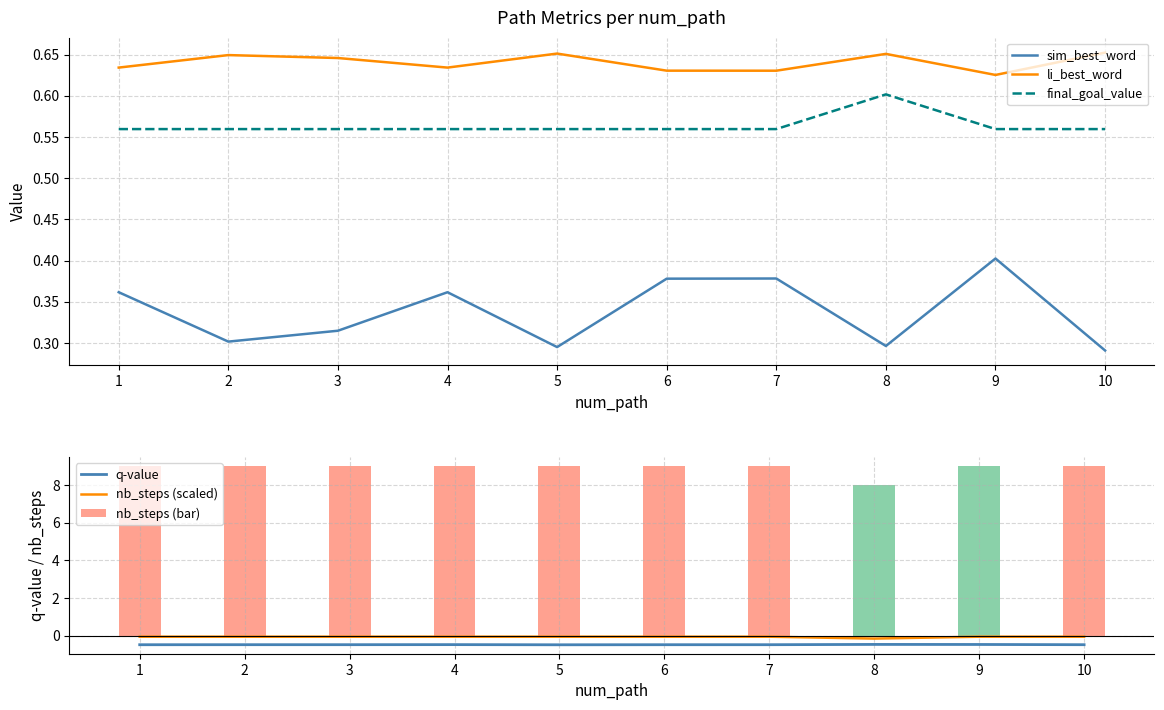

What are all the series names shown in the legend?

sim_best_word, li_best_word, final_goal_value, q-value, nb_steps (scaled), nb_steps (bar)